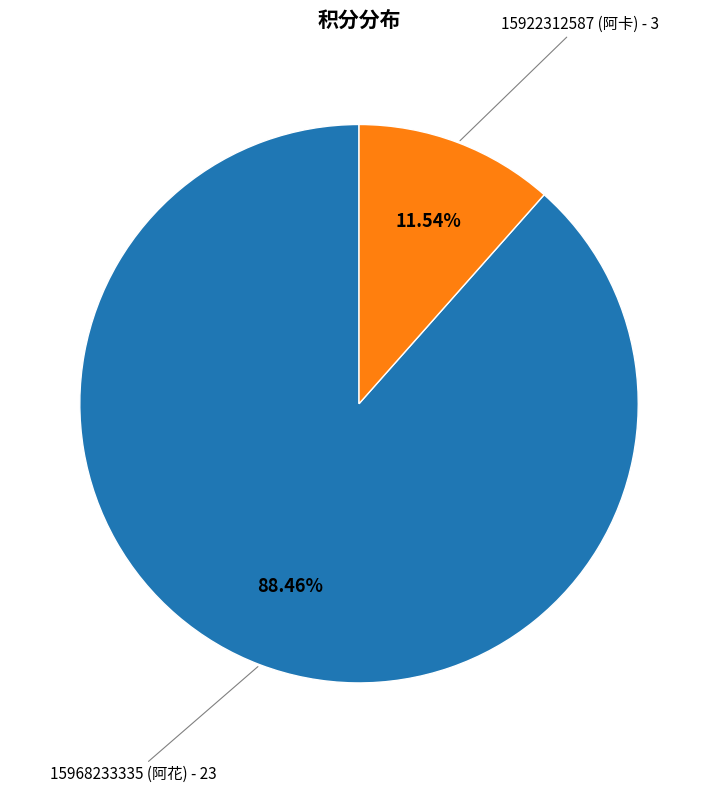

Which category has the smallest portion of the pie?

15922312587